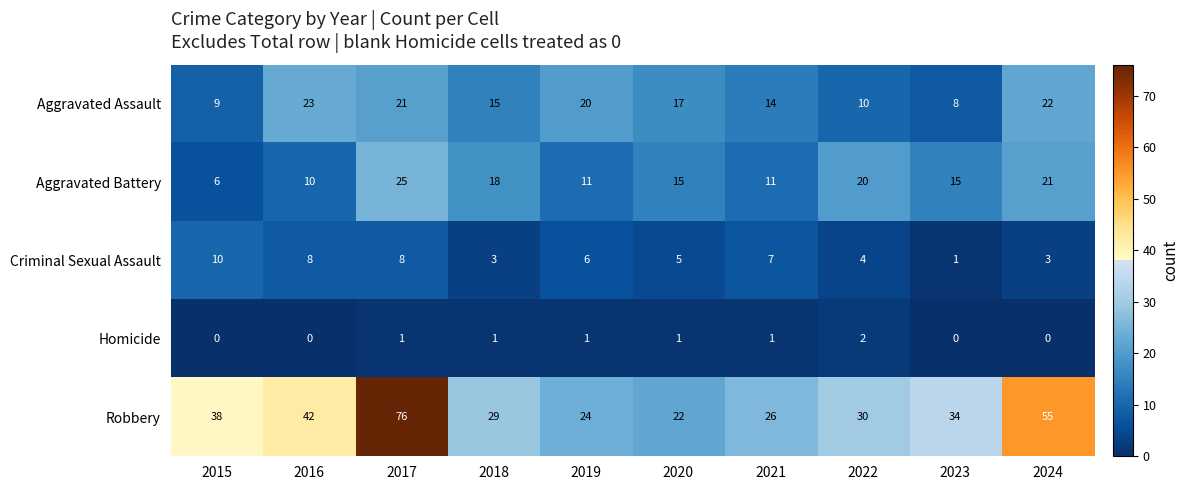

Which series has the largest range (max minus min)?

Robbery